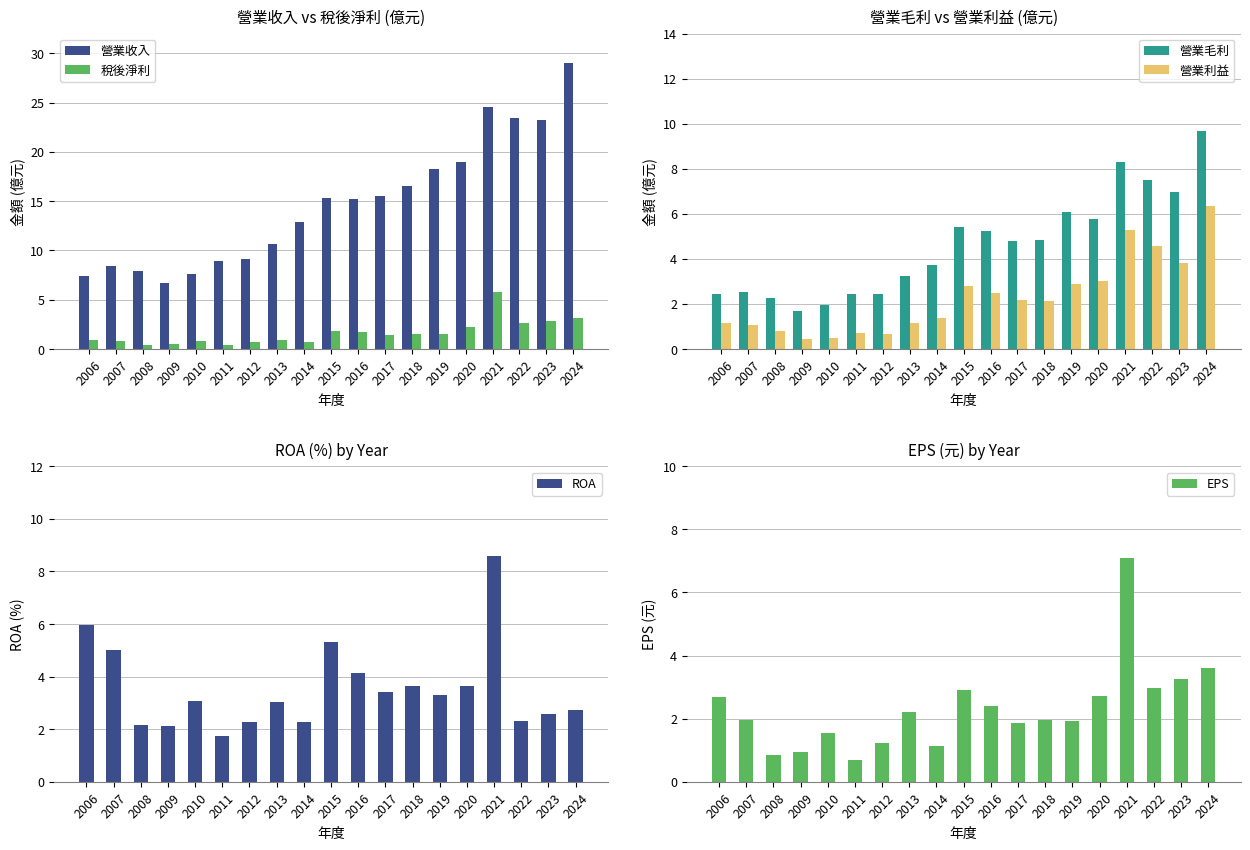

What is the value of the 稅後淨利 bar at the 6th from the left?

0.4